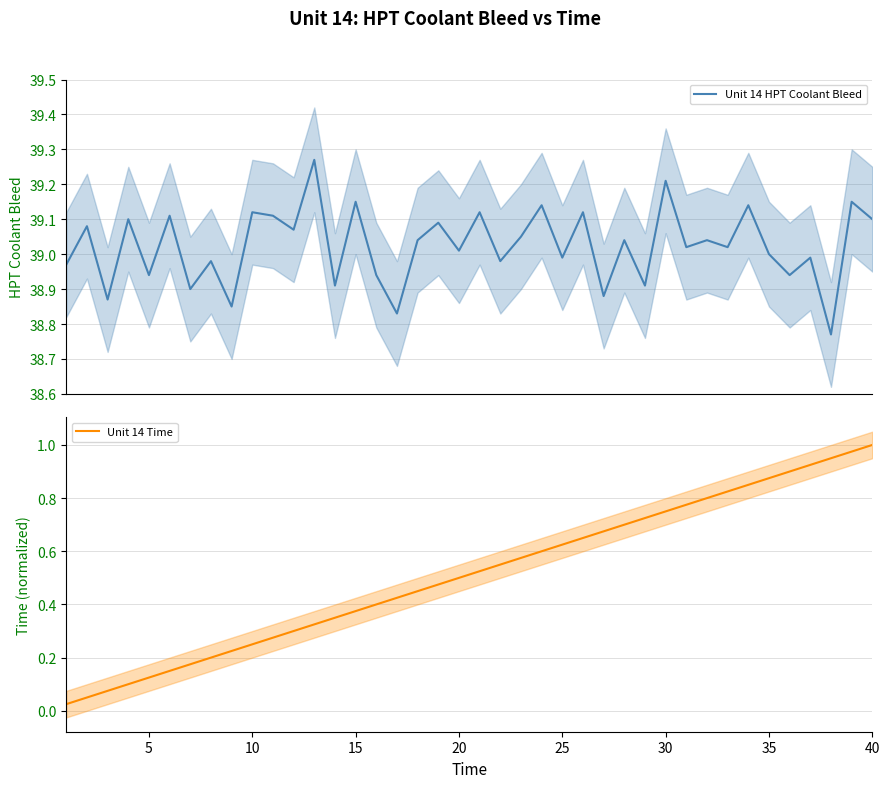

What is the difference between the maximum and minimum values in the Unit 14 Time series?

1.0